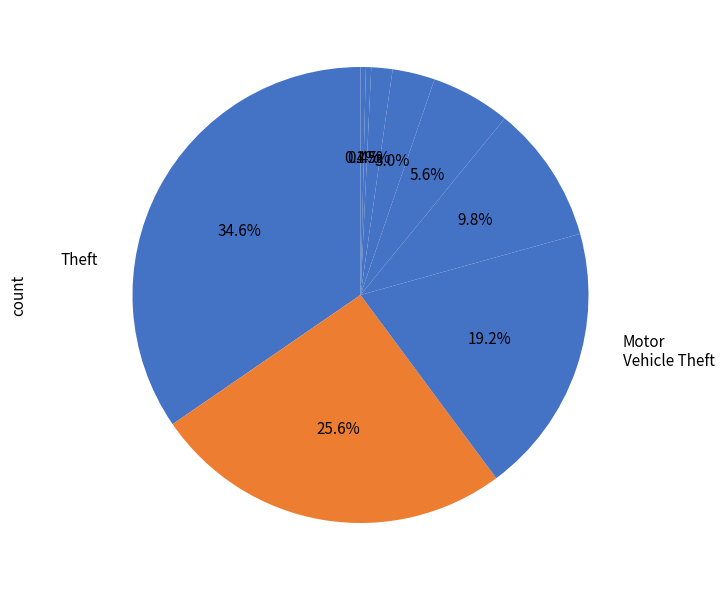

What is the smallest slice in the pie chart?

Homicide